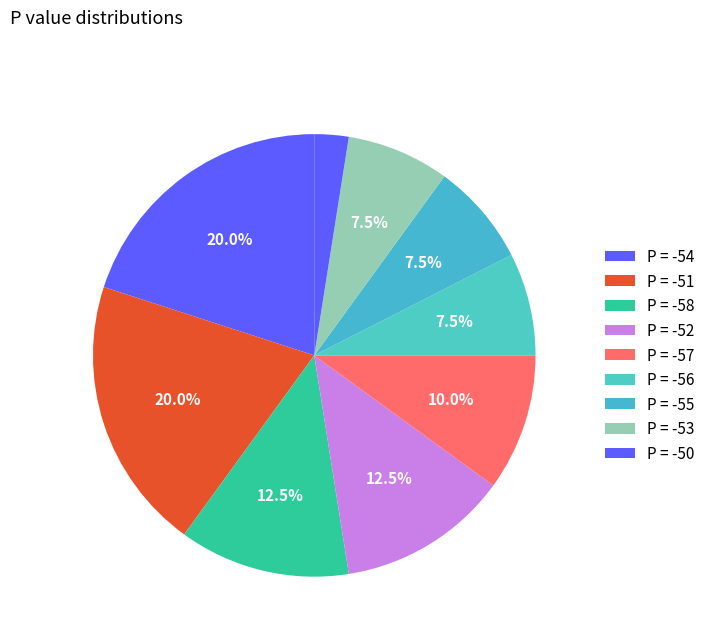

How many segments does this pie chart have?

9